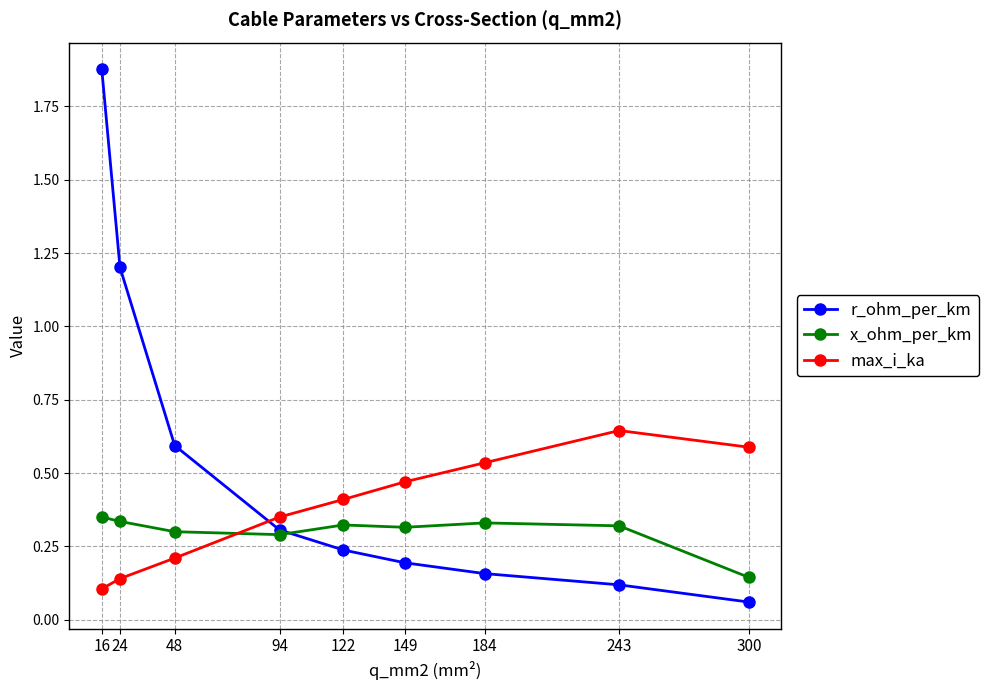

Between which two adjacent categories do x_ohm_per_km and max_i_ka first intersect?

48 and 94